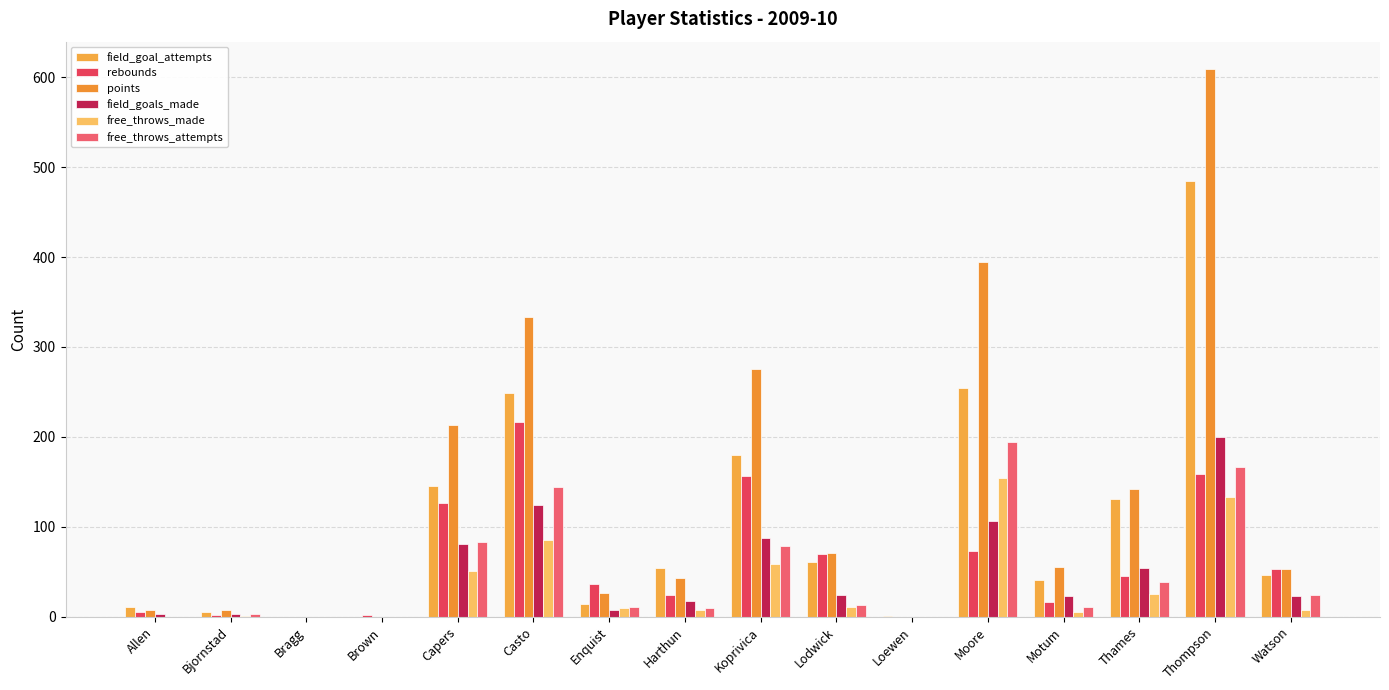

What is the total value across all series at Allen?

26